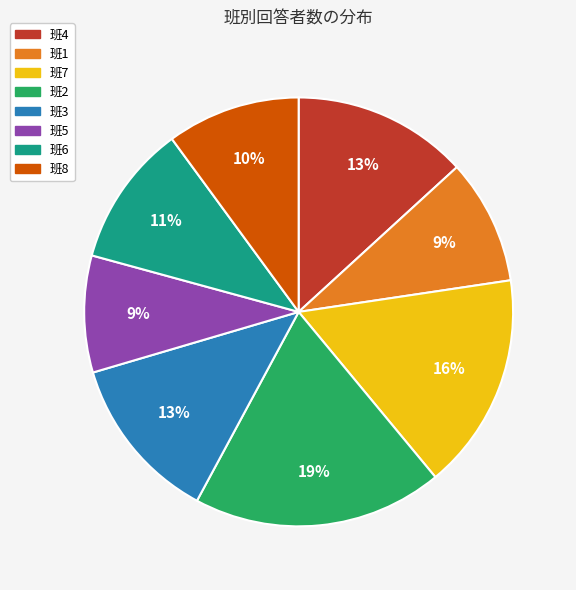

To the nearest percent, what is the difference between the largest and smallest slice percentages?

10%